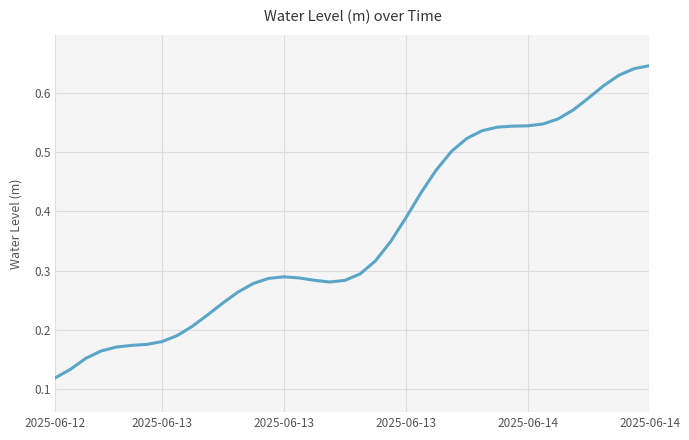

How many lines are shown in the chart?

1